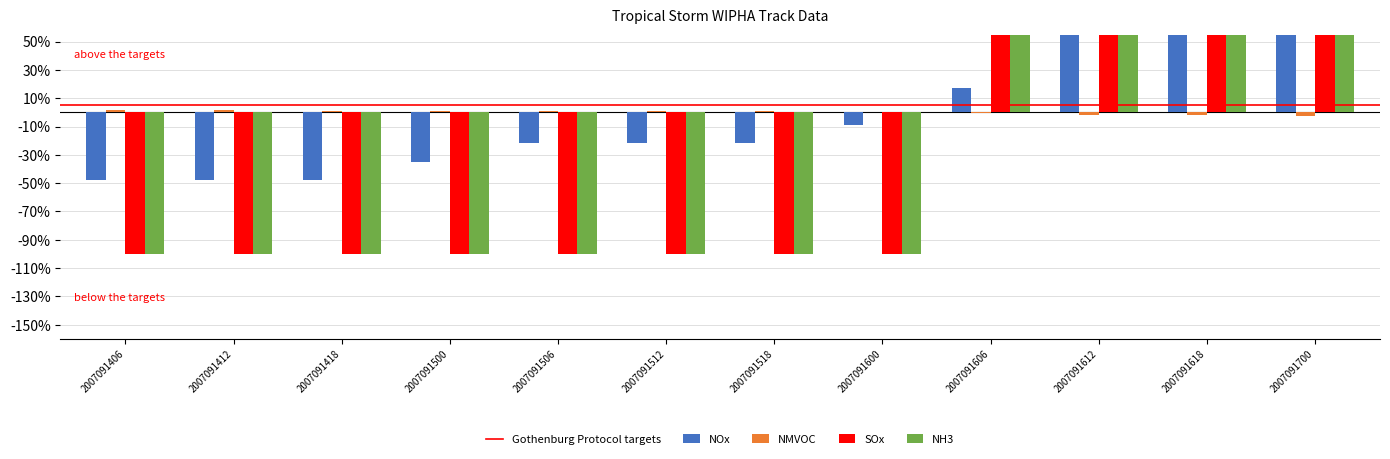

How many positive values does the NMVOC series have?

8